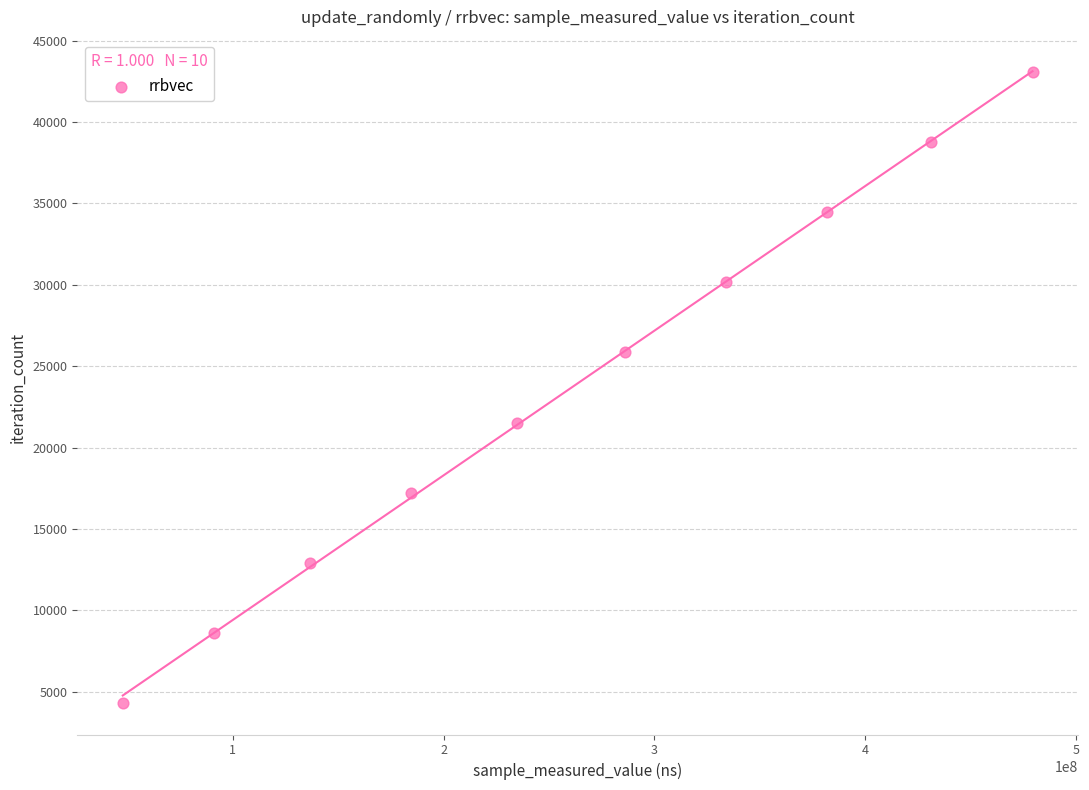

What is the range of X values (max minus min)?

431346838